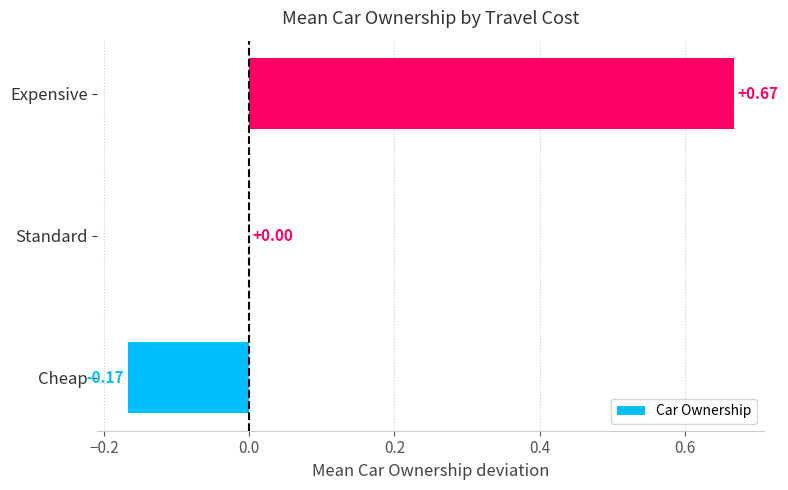

At which label is the value closest to 0?

Standard